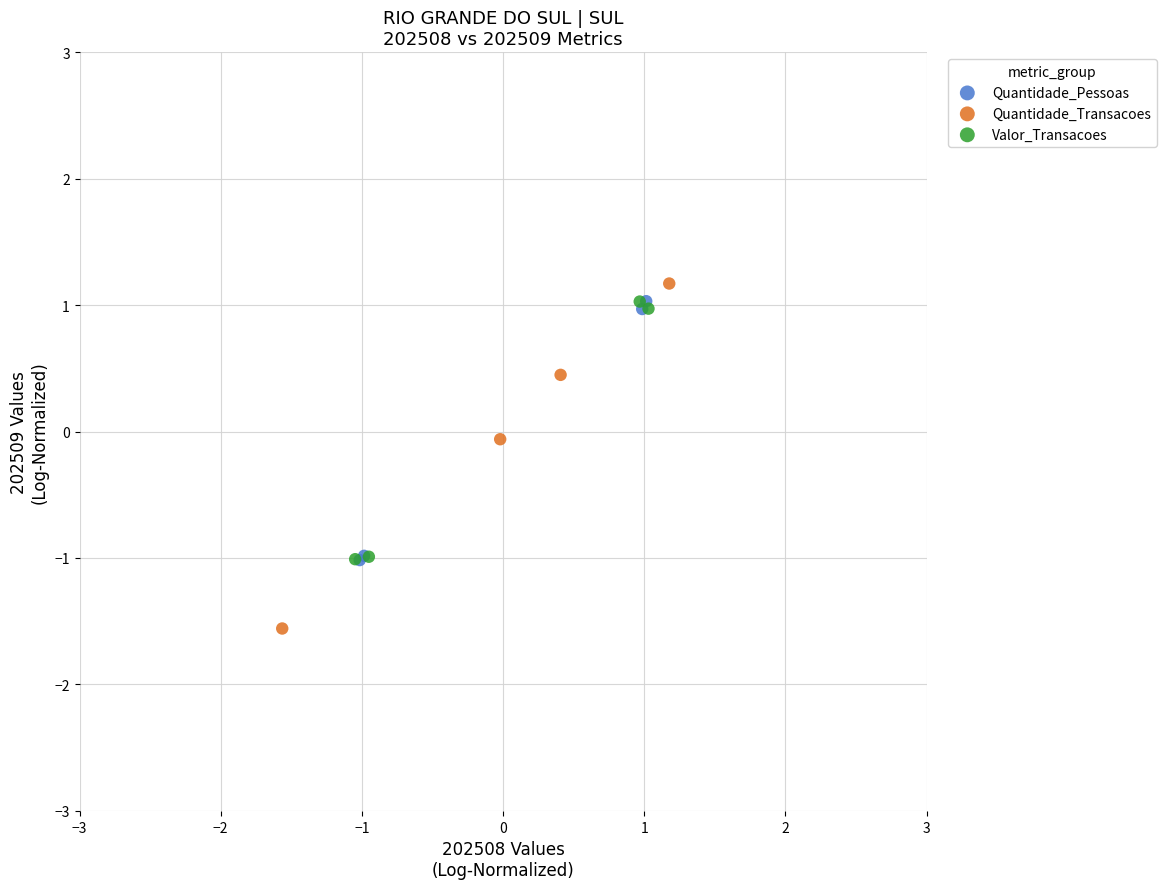

Which series contains the lowest Y value?

Quantidade_Transacoes